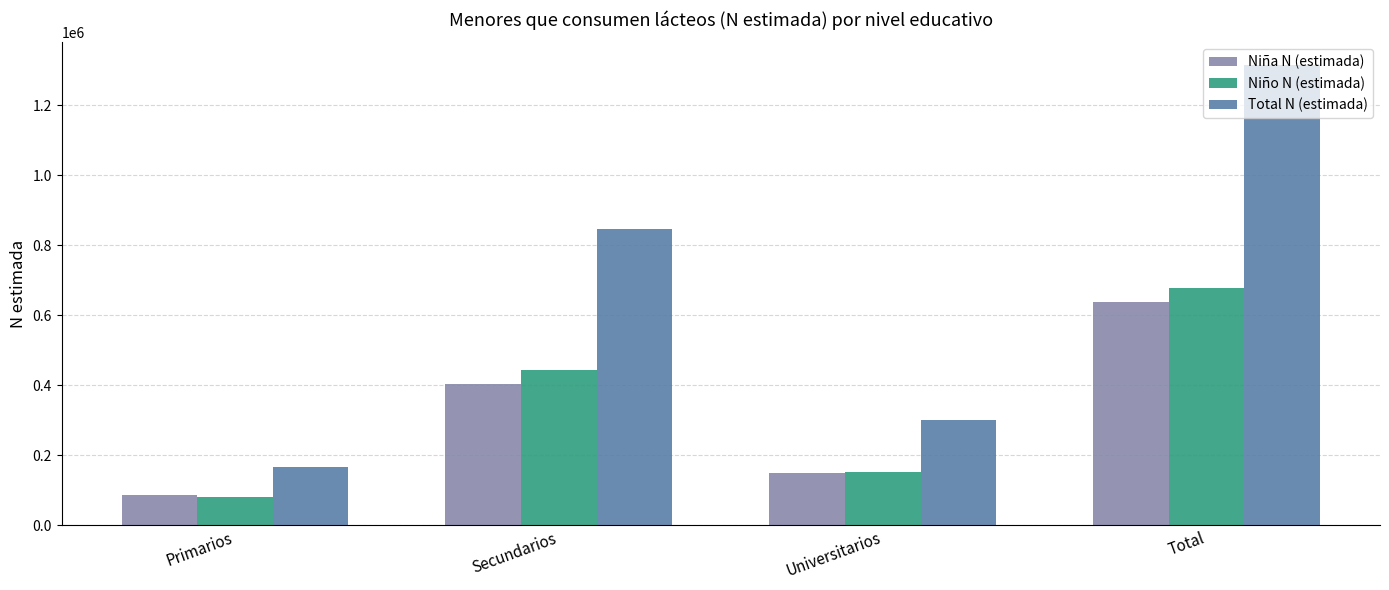

What is the sum of the Total N (estimada) values at Total and Secundarios?

2160118